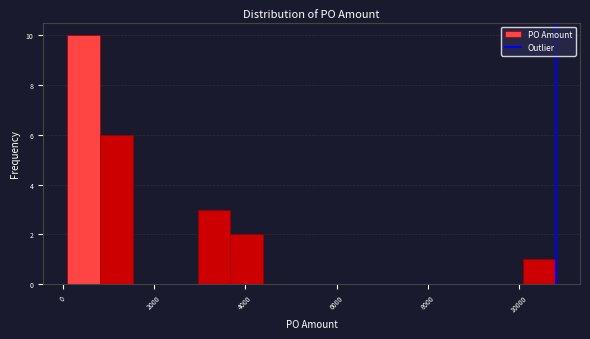

Read against the x-axis, roughly where is the centre of the tallest bar?

400